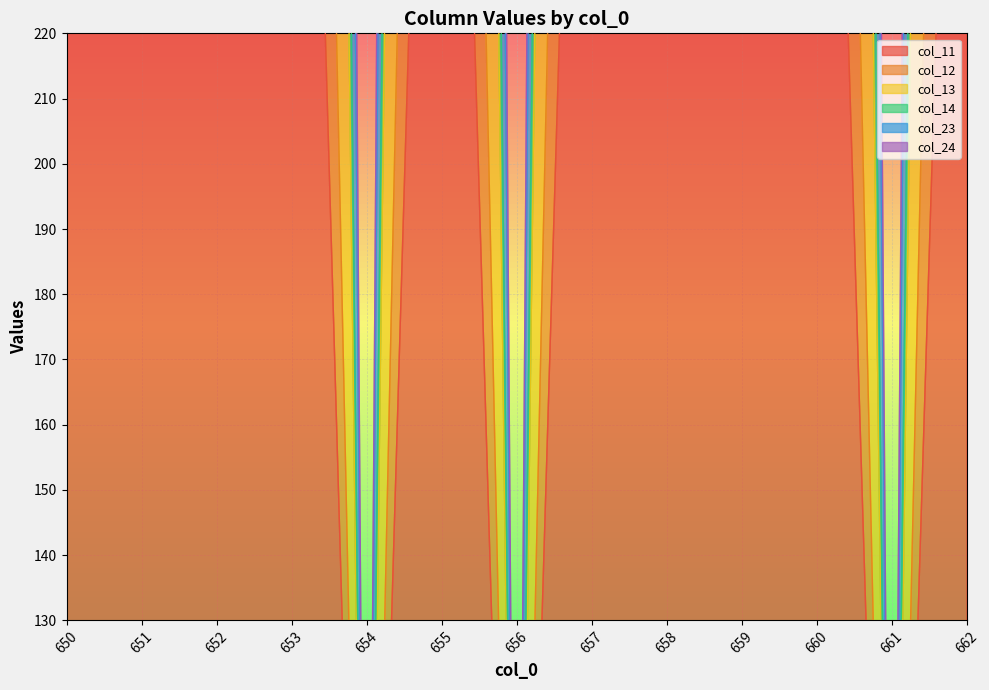

List the series in order of their peak value, lowest first.

col_11, col_24, col_13, col_14, col_23, col_12